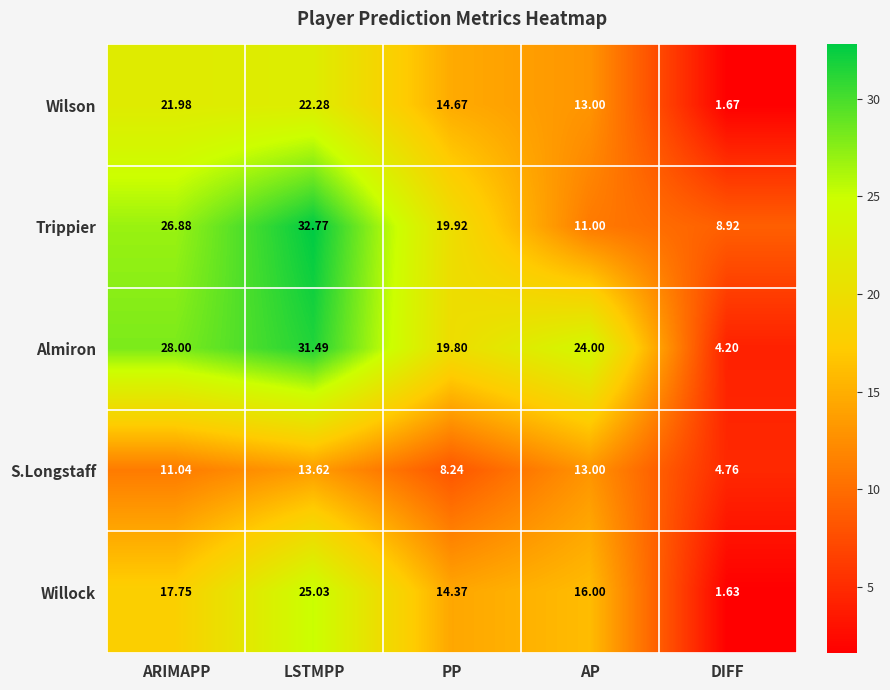

At which category is the sum across all series the highest?

LSTMPP